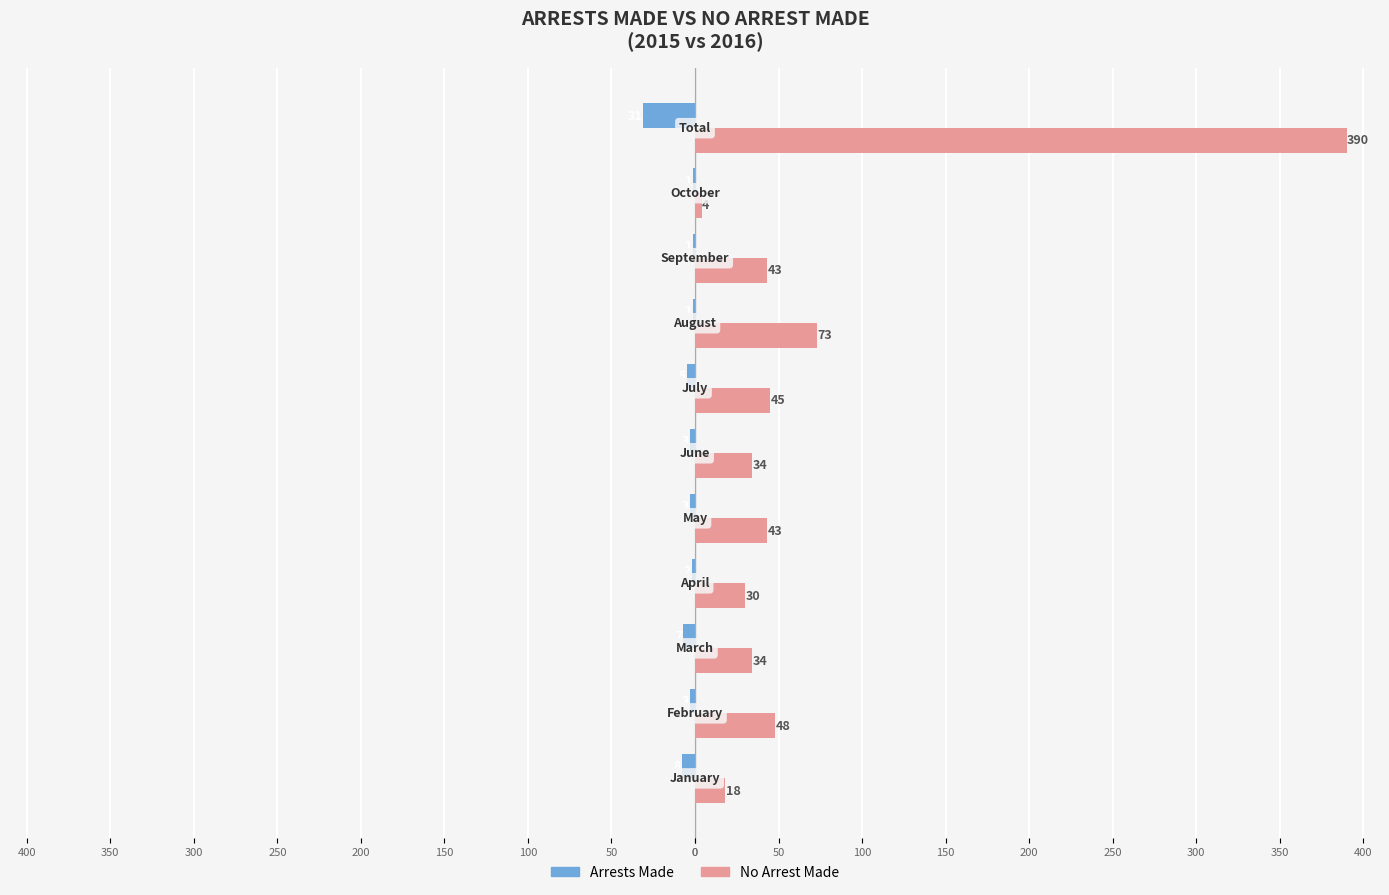

What are all the series names shown in the legend?

Arrests Made, No Arrest Made